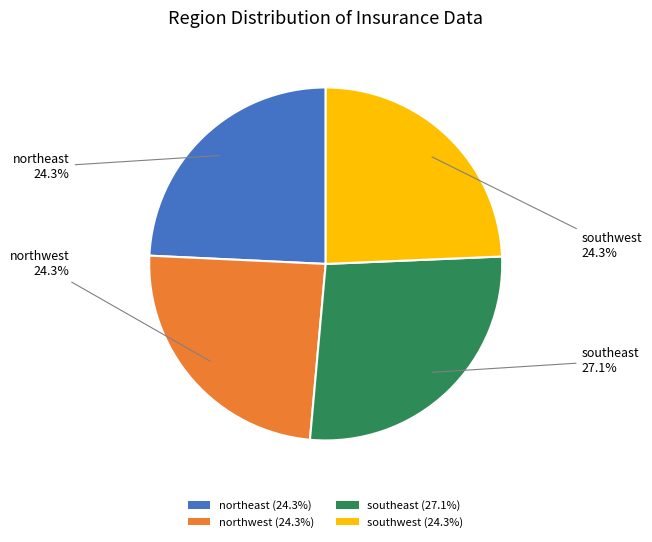

What is the ratio of the value at northeast to the value at northwest?

1.0